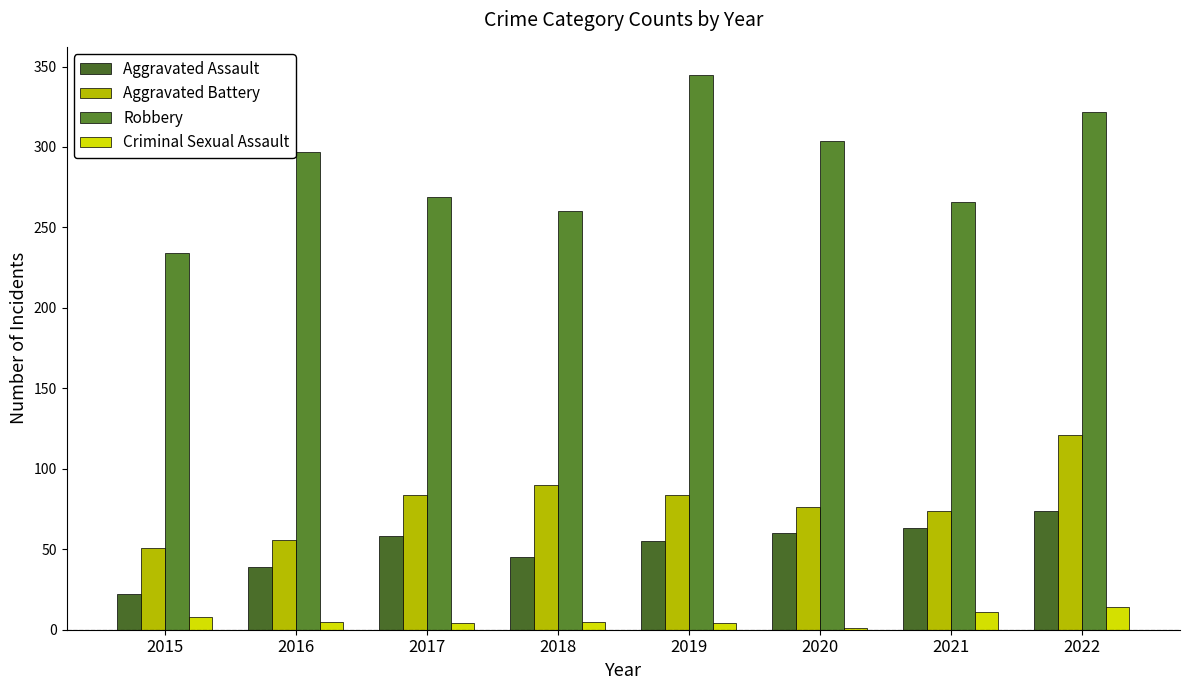

Are the bars grouped side by side (vs. stacked)?

Yes